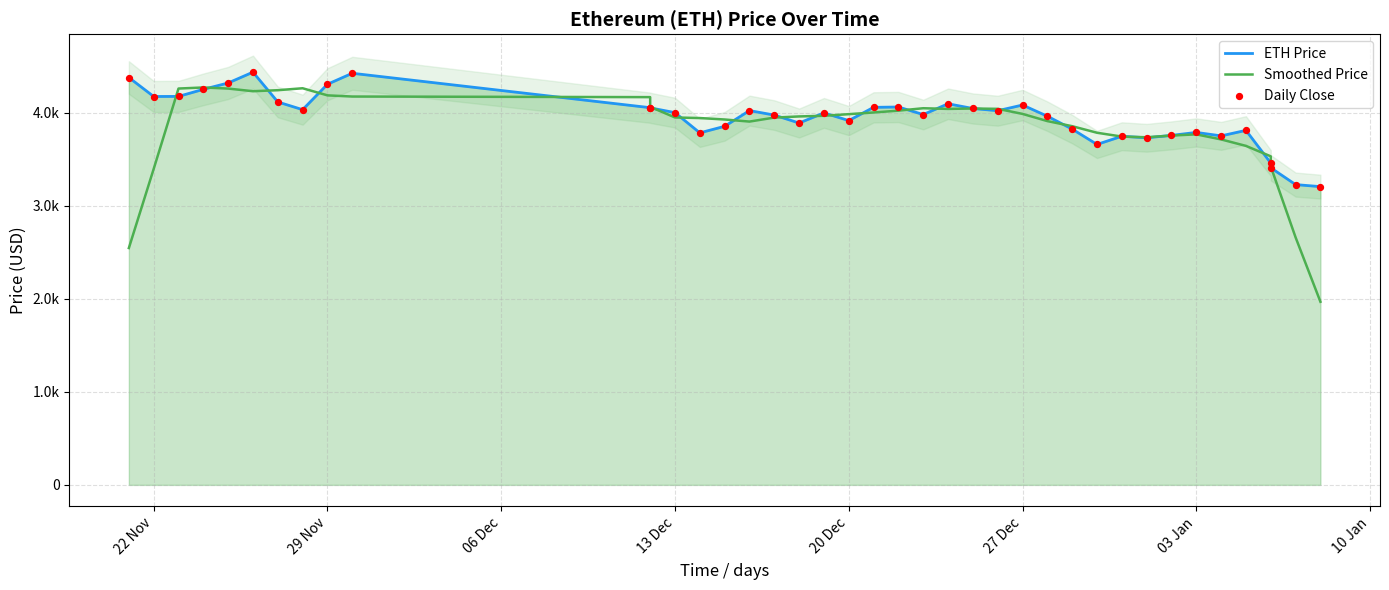

Is the value of Smoothed Price at 13 Dec greater than the value of Daily Close at 20?

Yes